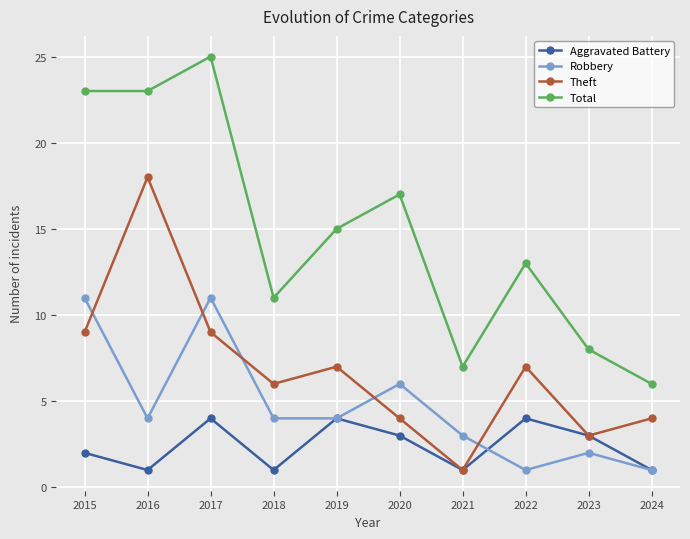

List the series in order of their peak value, highest first.

Total, Theft, Robbery, Aggravated Battery